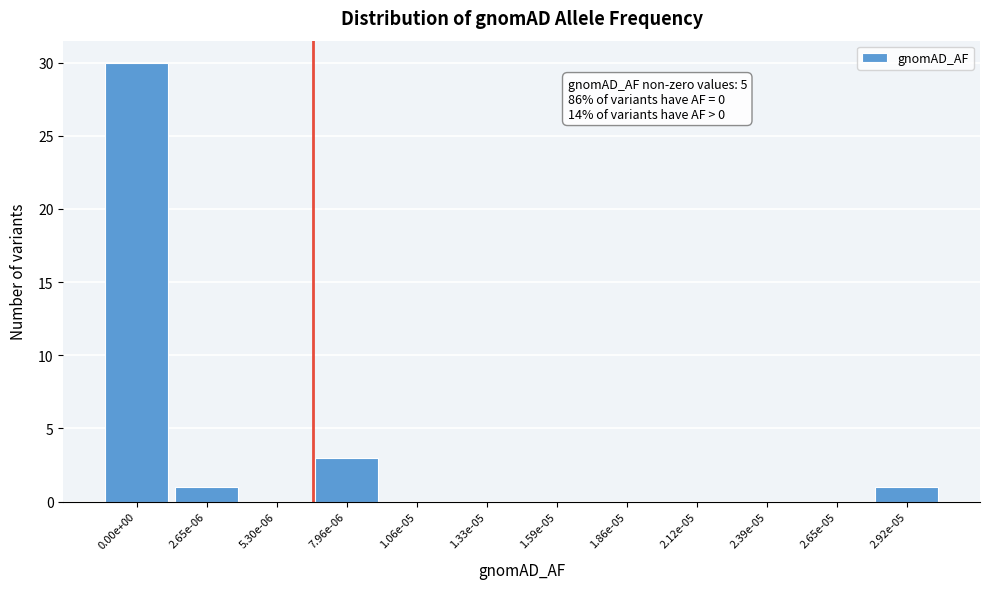

Reading left to right, extract all data points from this chart.

0.00e+00=30	2.65e-06=1	5.30e-06=0	7.96e-06=3	1.06e-05=0	1.33e-05=0	1.59e-05=0	1.86e-05=0	2.12e-05=0	2.39e-05=0	2.65e-05=0	2.92e-05=1